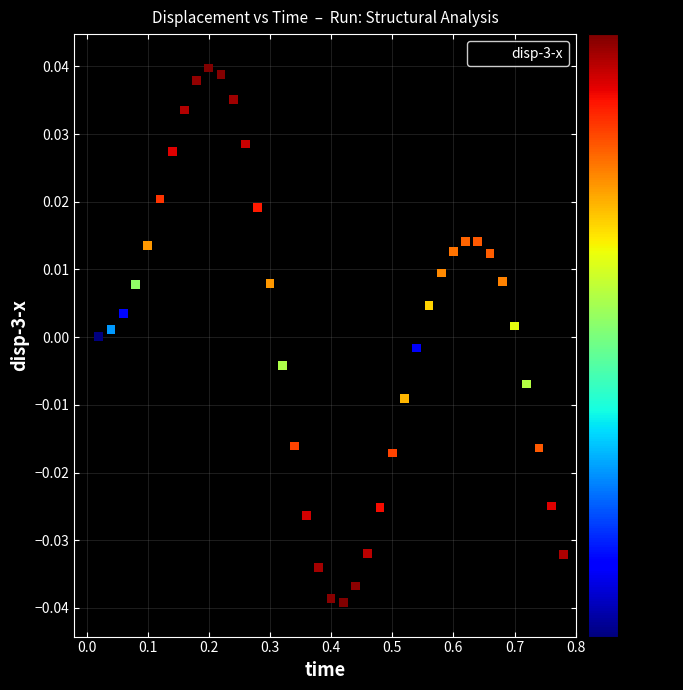

What is the range of X values (max minus min)?

0.8